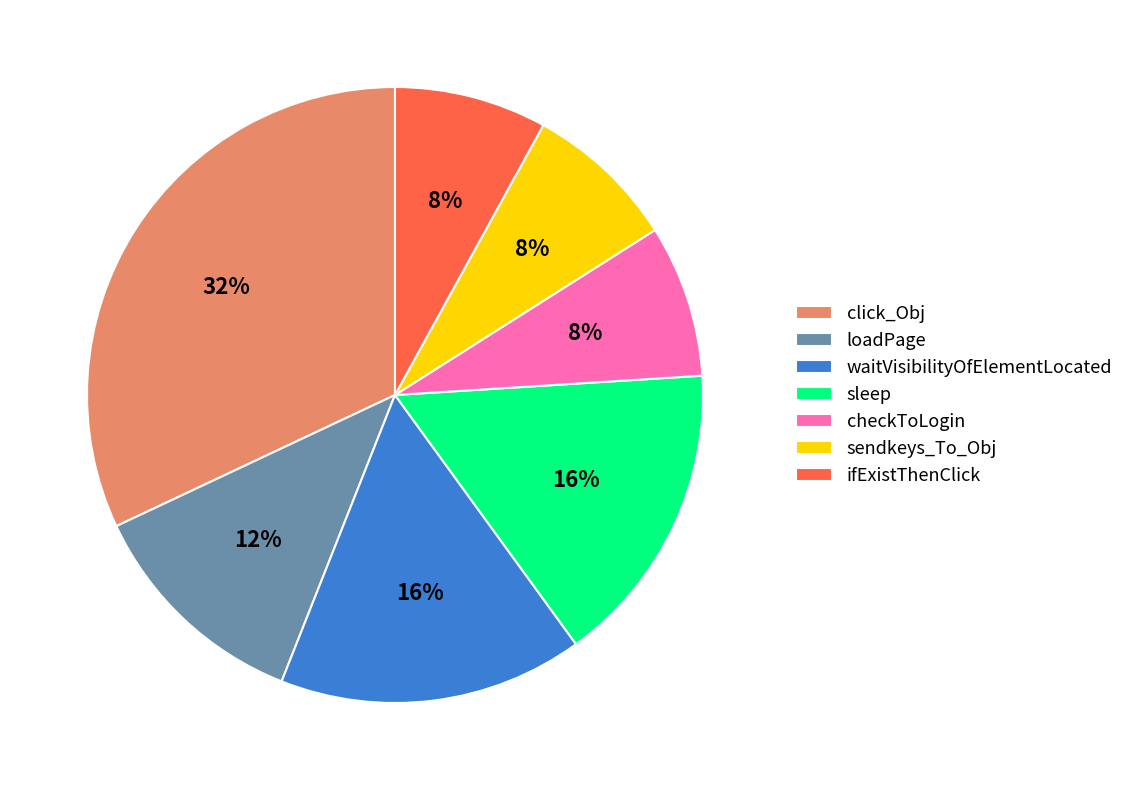

What percentage is the loadPage slice, to the nearest percent?

12%